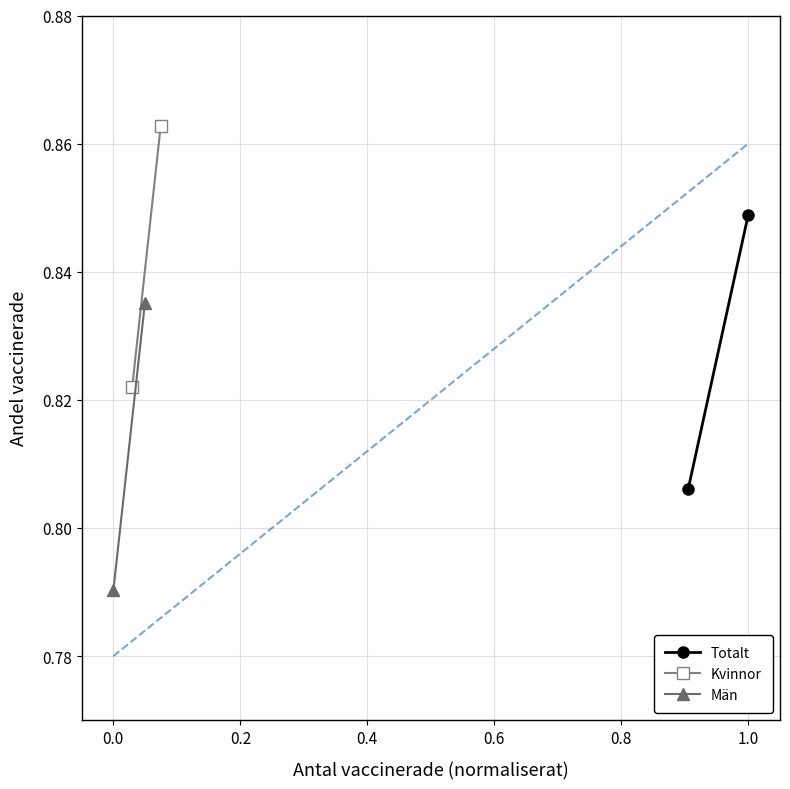

What is the average value of the Totalt series?

0.8